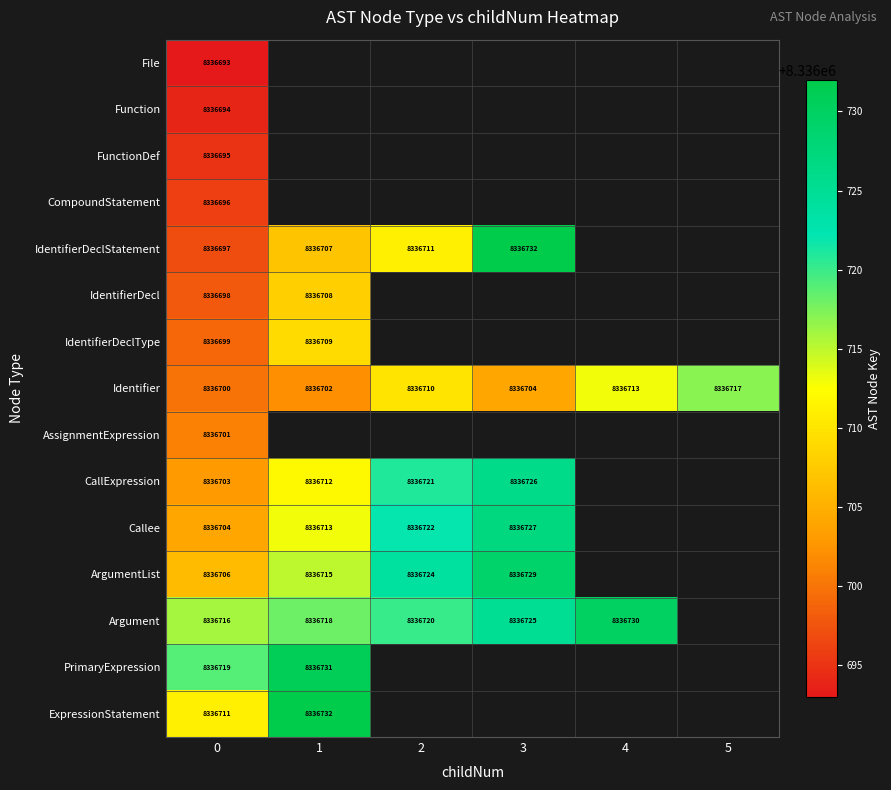

What is the minimum value shown in the chart?

8336693.0